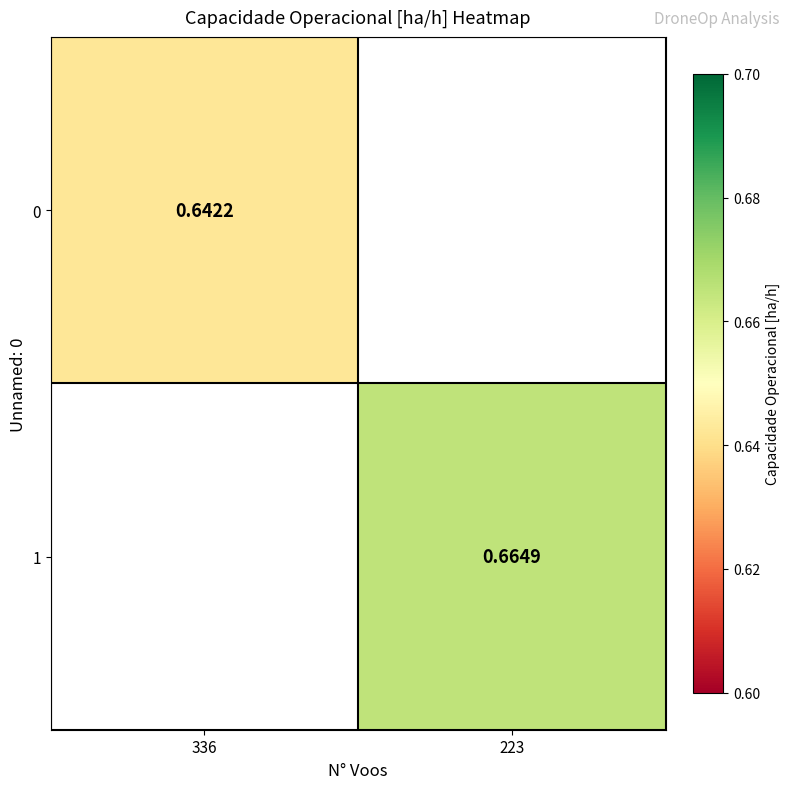

Rank the categories by 0 value from highest to lowest.

336, 223